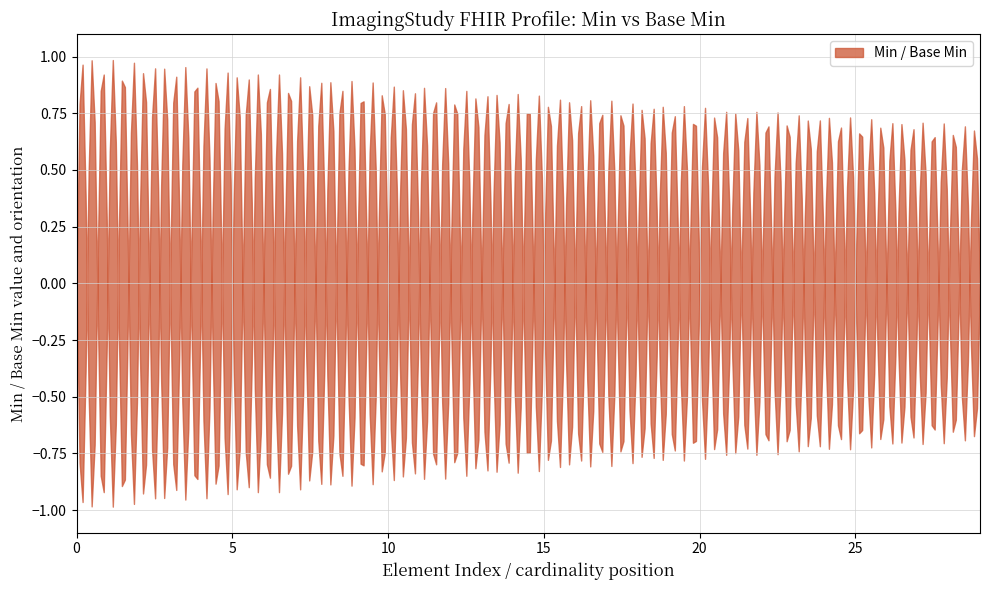

How many lines are shown in the chart?

1